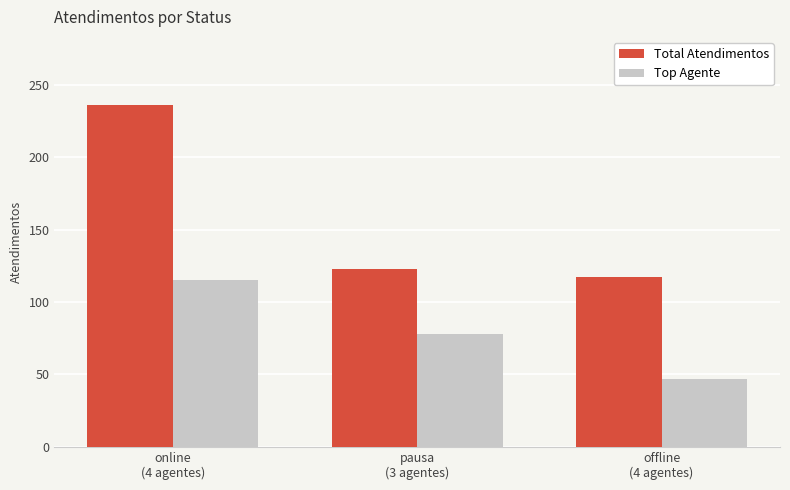

What are all the series names shown in the legend?

Total Atendimentos, Top Agente